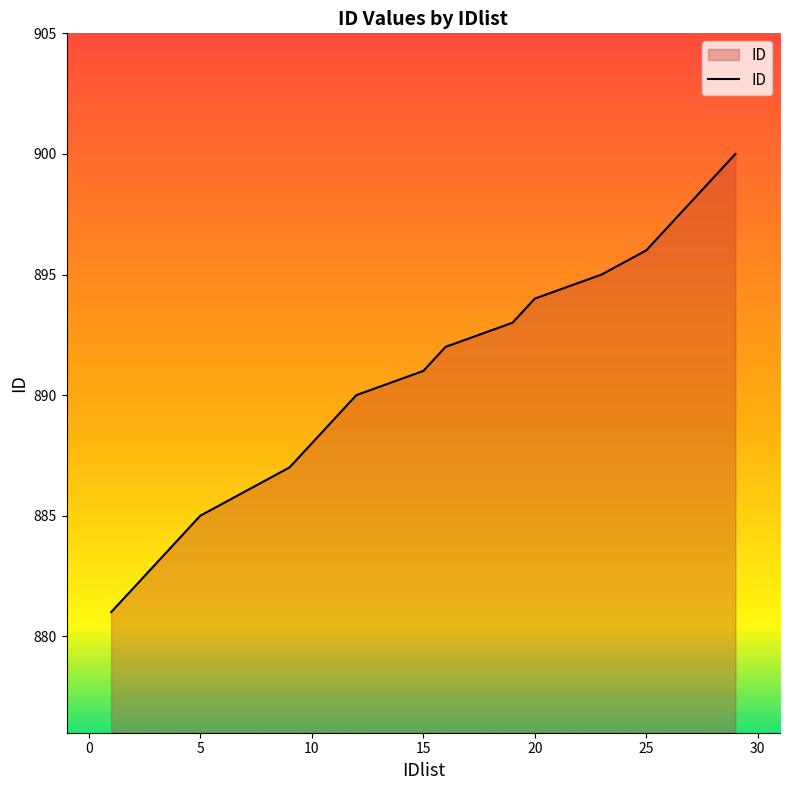

What is the smallest value displayed?

881